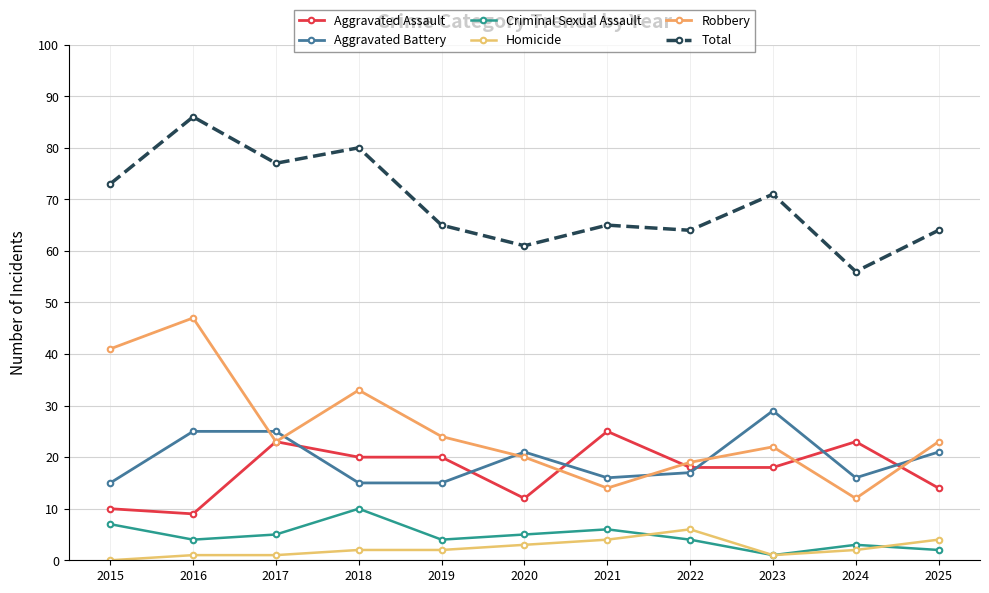

At which label does Aggravated Assault reach its peak?

2021